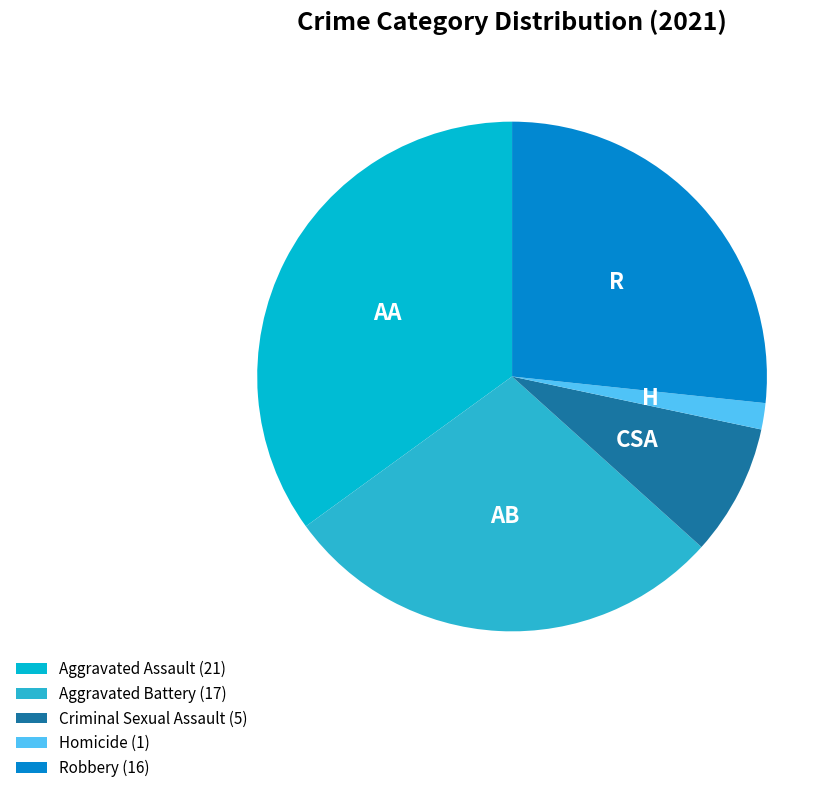

Does Aggravated Assault represent more than half of the total?

No